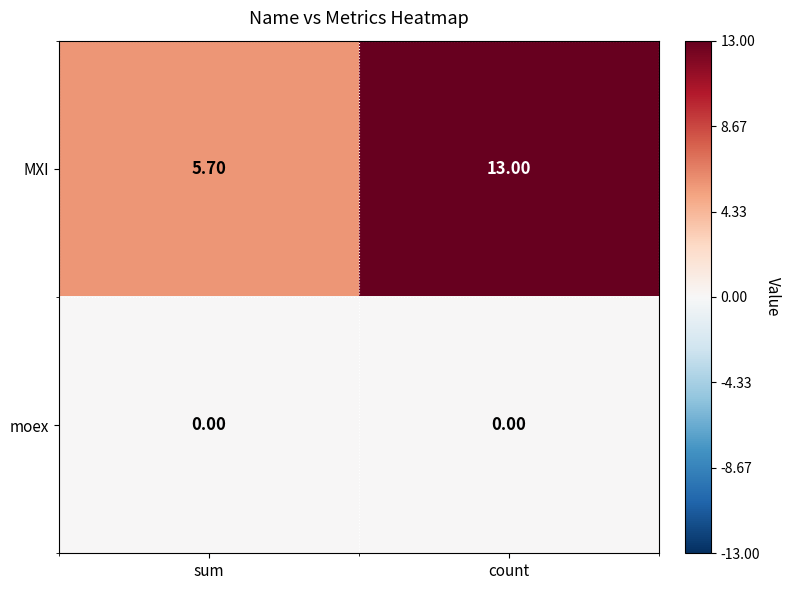

At which category is the sum across all series the highest?

count